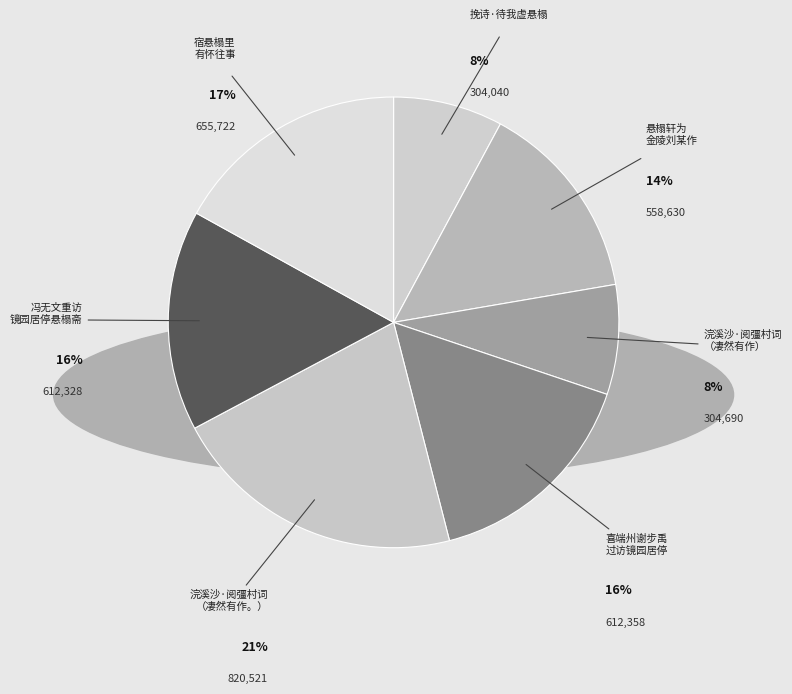

Approximately how many times larger is the value at 喜端州谢步禹 过访镜园居停 compared to 悬榻轩为 金陵刘某作?

1.1